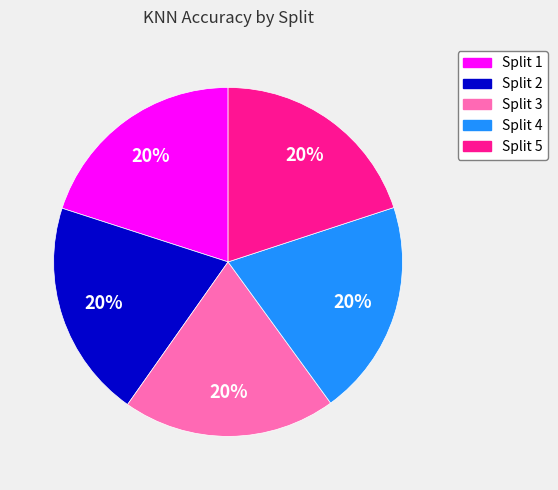

To the nearest percent, what percentage of the pie is Split 1?

20%